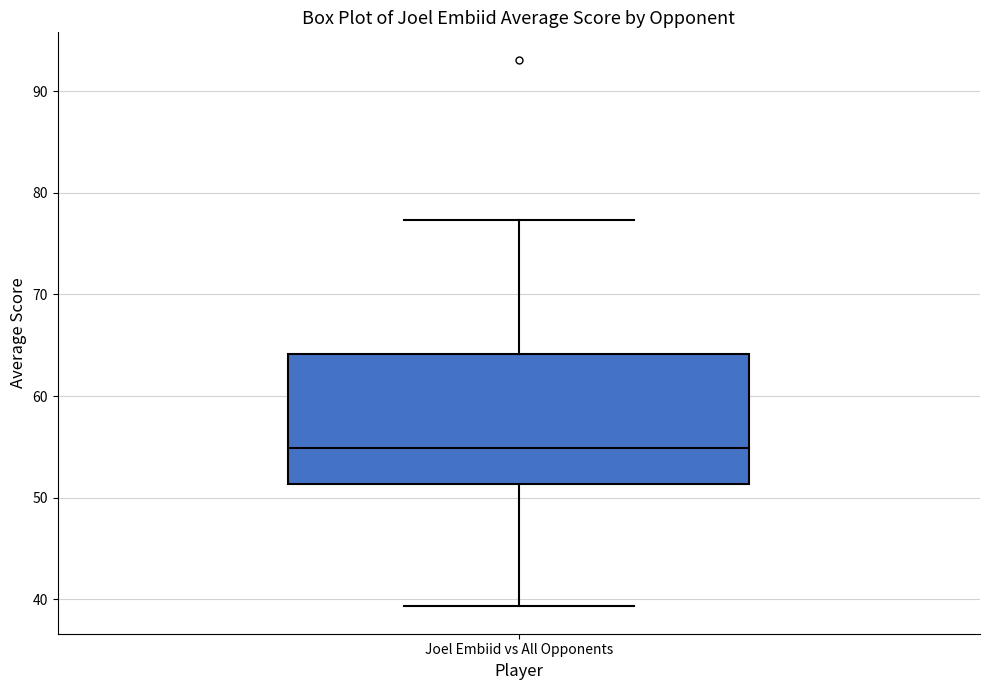

Where is the upper edge of the box for Joel Embiid vs All Opponents on the y-axis? The values are not printed on the chart, so give them approximately, as read against the axis.

64